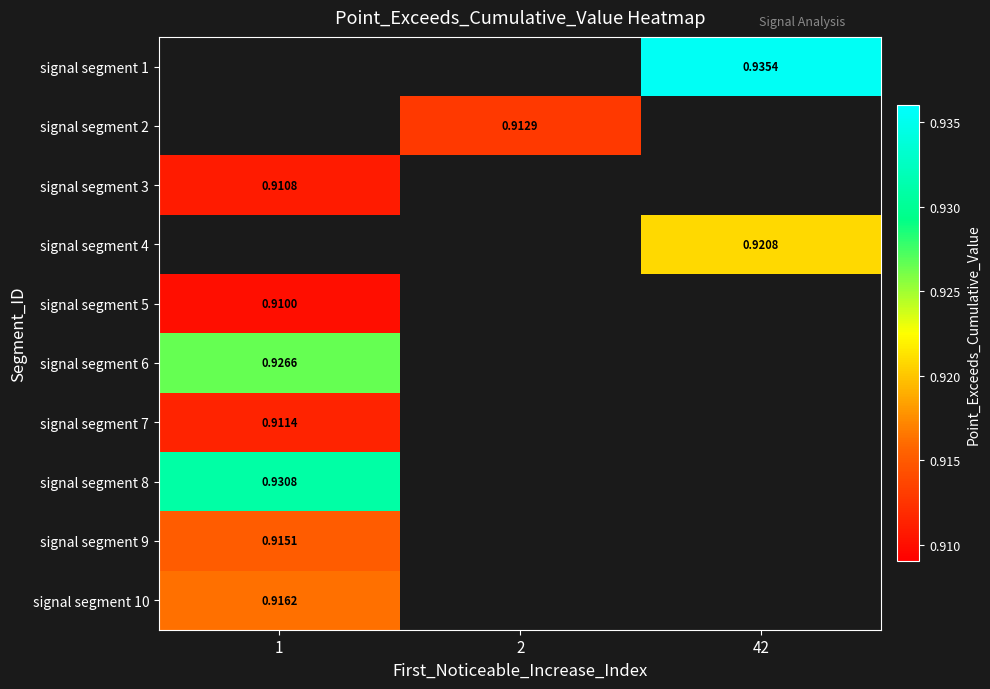

Is the value of signal segment 9 at 1 greater than the value of signal segment 1 at 42?

No